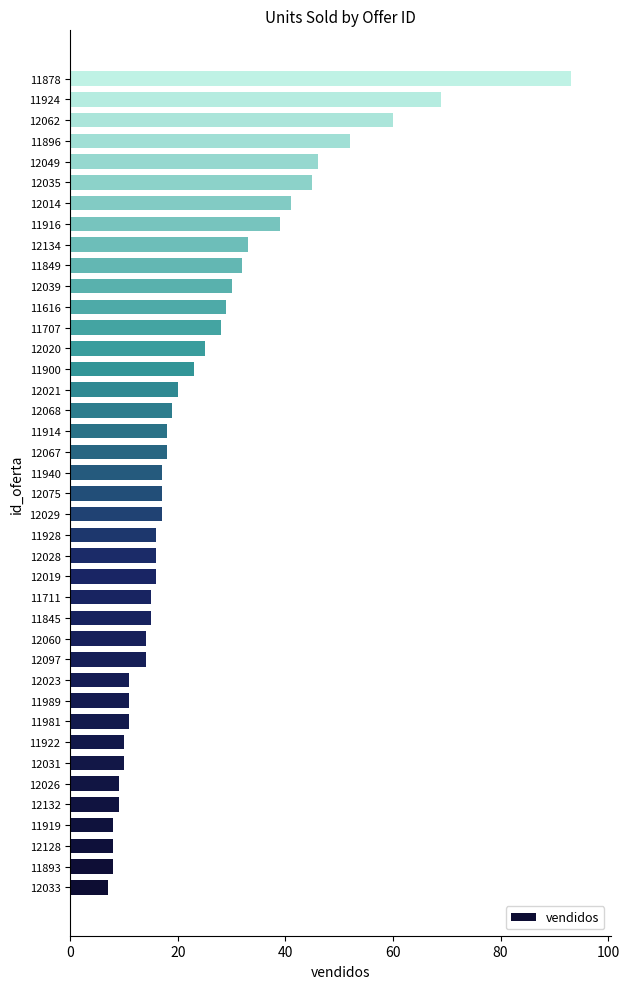

What is the minimum value shown in the chart?

7